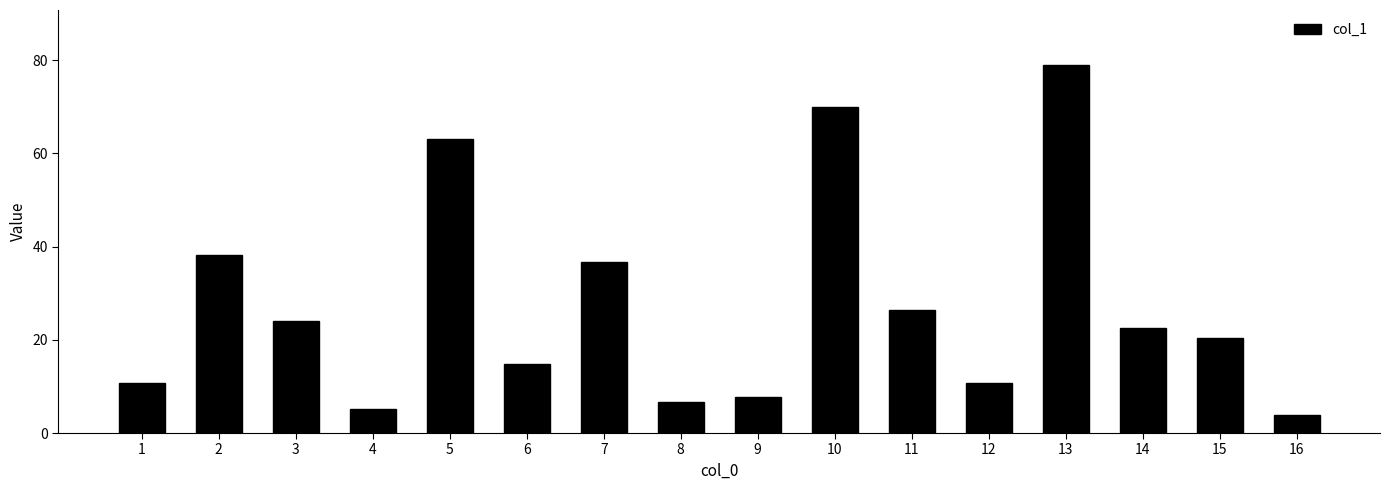

What is the greatest value displayed?

78.9